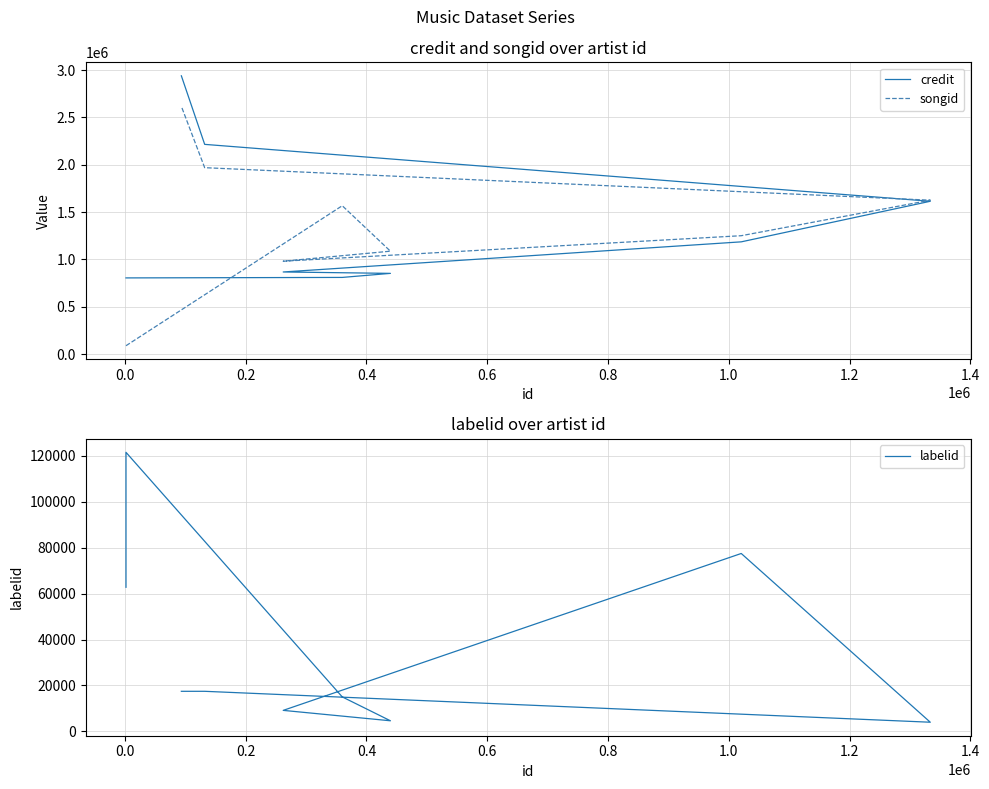

How many data points does each series have?

9